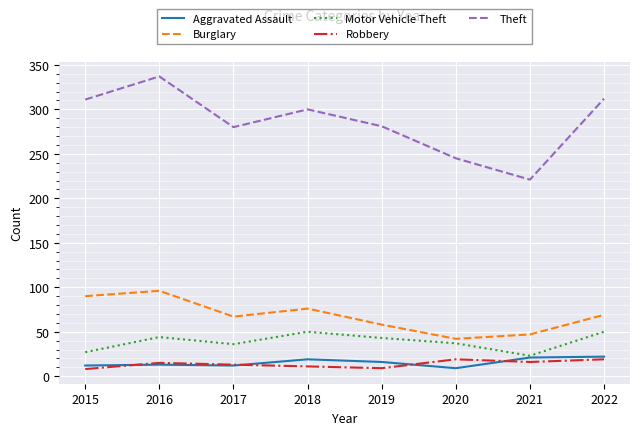

At how many categories does at least one series exceed 188?

8